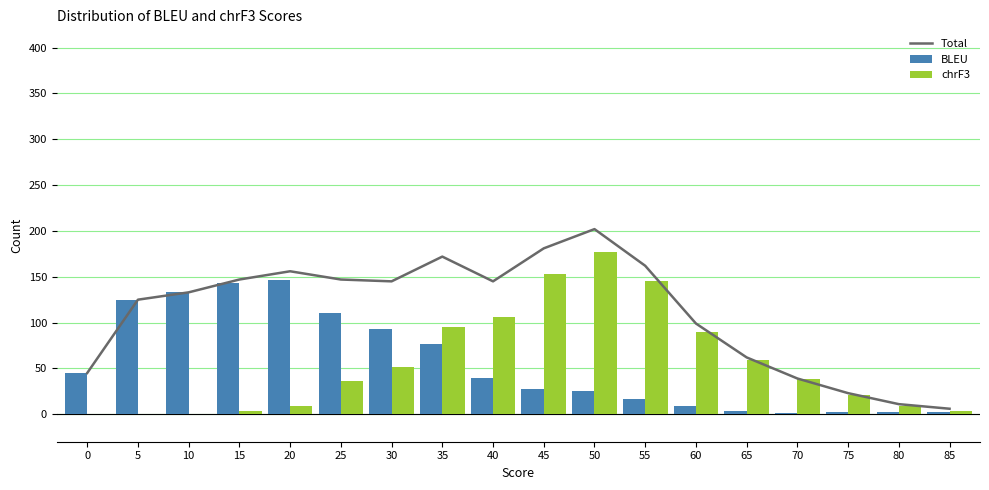

List the series in order of their peak value, highest first.

Total, chrF3, BLEU